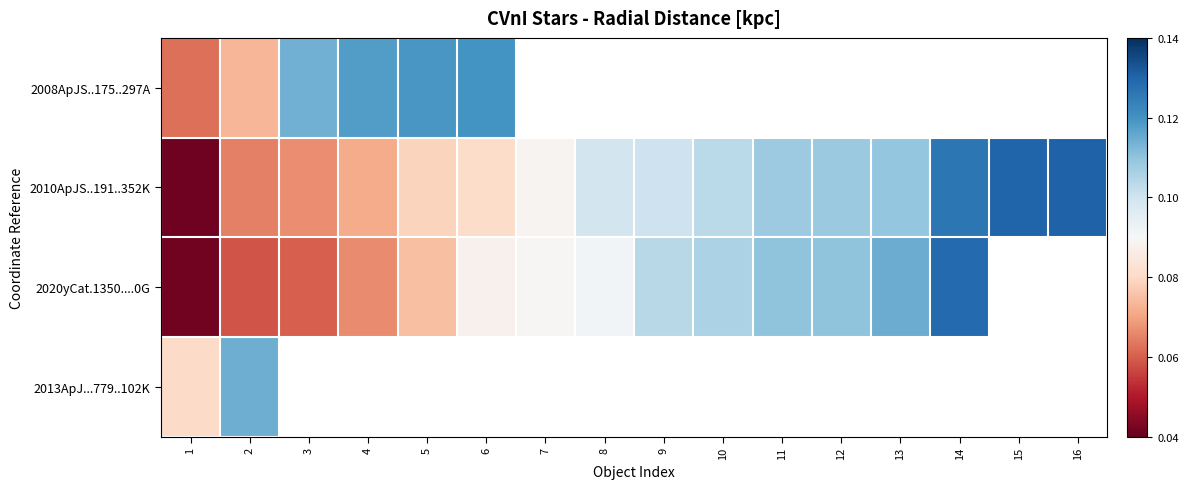

At which label does 2013ApJ...779..102K reach its peak?

2